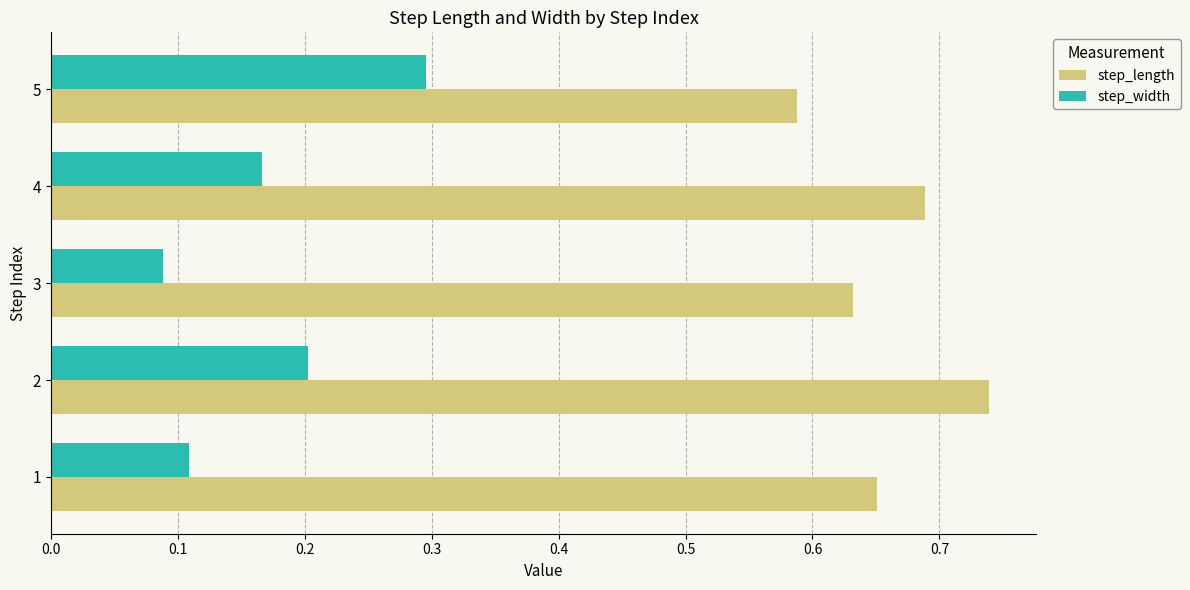

Is it true that step_width equals 0.0 at 3?

False